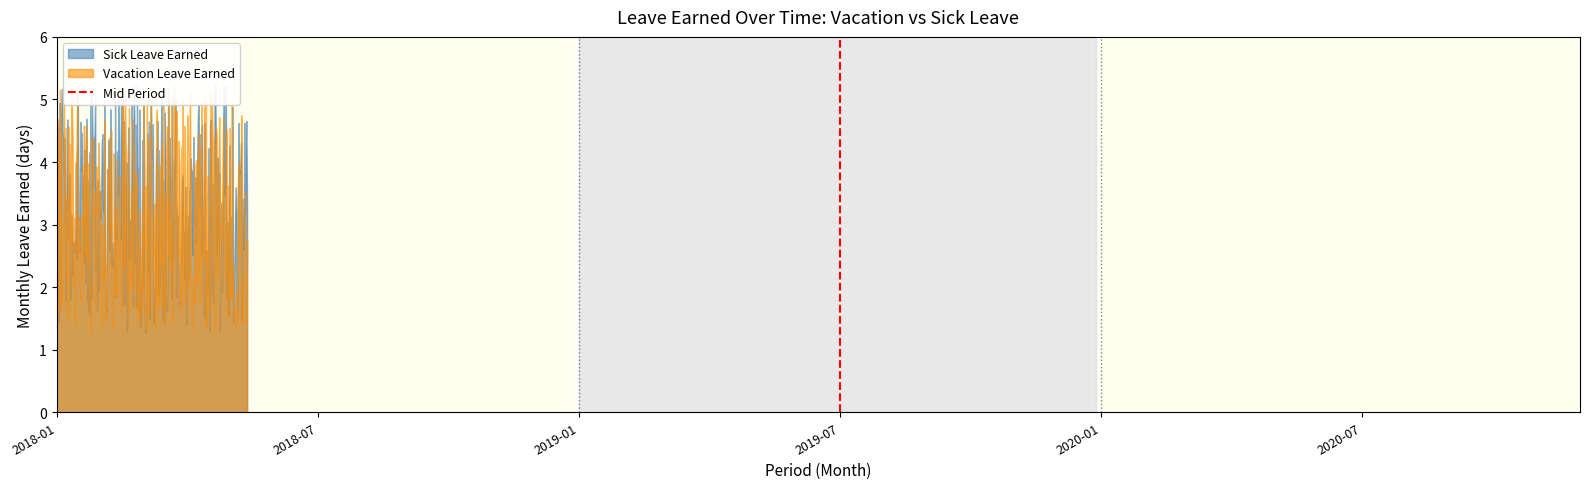

What is the sum of the values at 2018-07 and 2018-01?

1